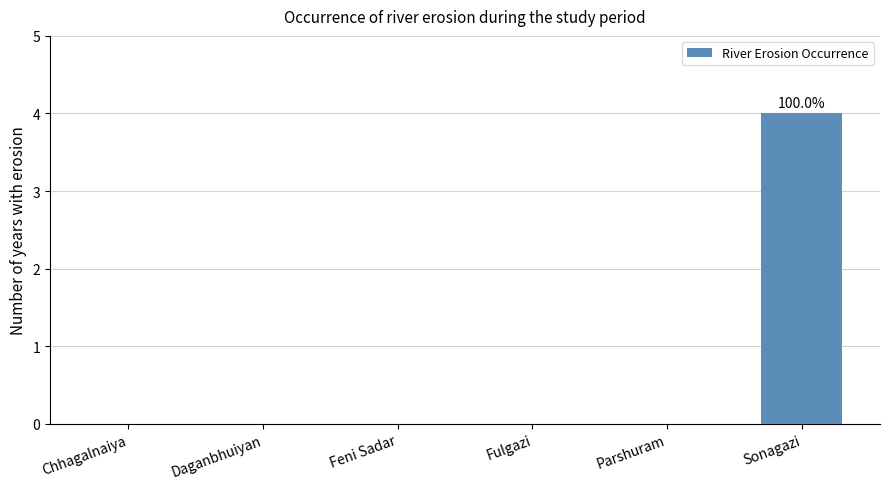

At which category does the chart reach its peak across all series?

Sonagazi